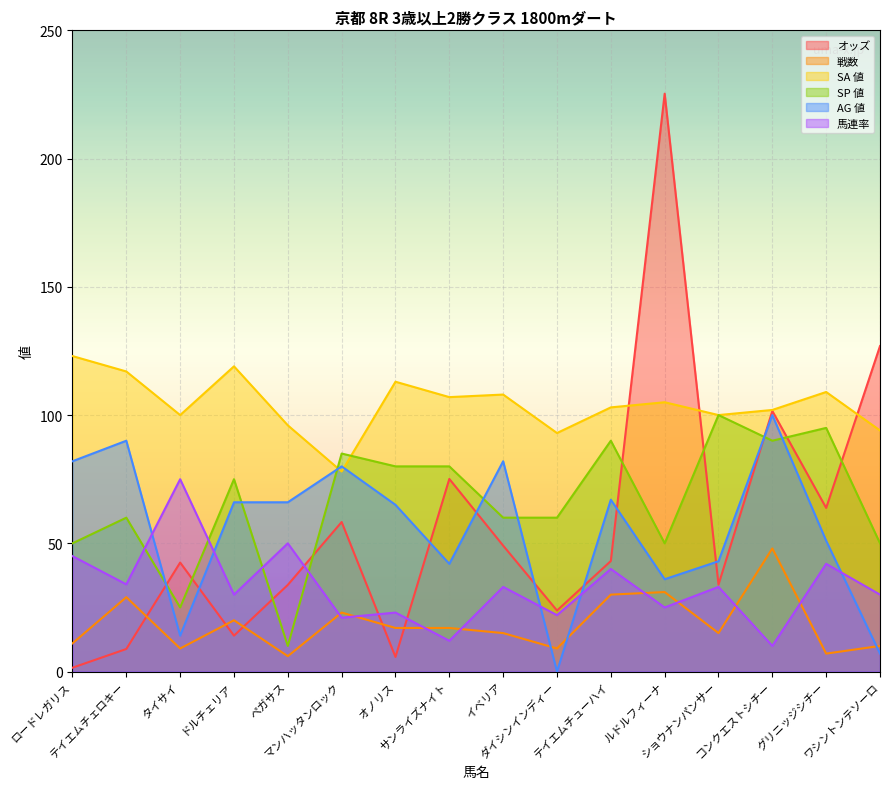

List the series in order of their peak value, lowest first.

戦数, 馬連率, SP 値, AG 値, SA 値, オッズ